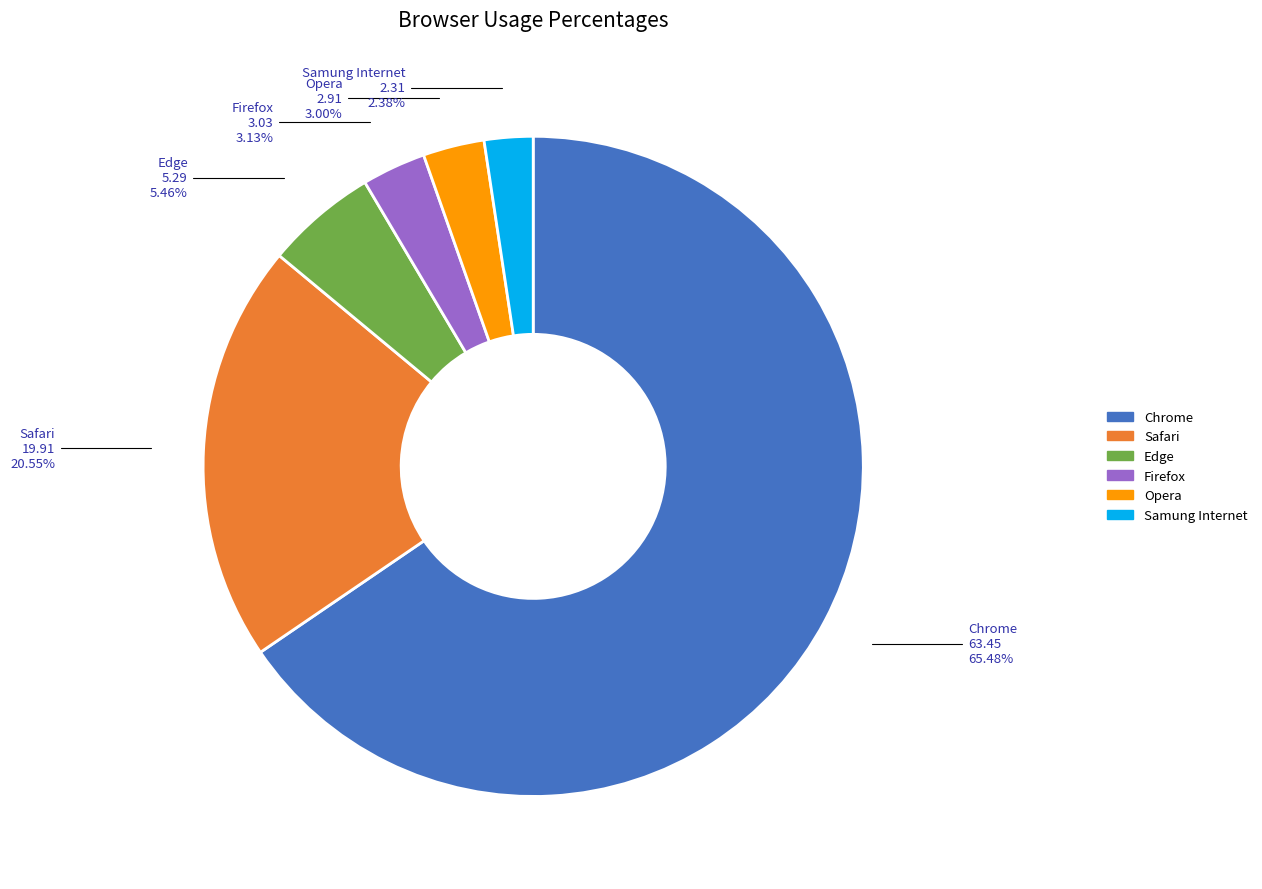

What percentage is the Edge slice, to the nearest percent?

5%